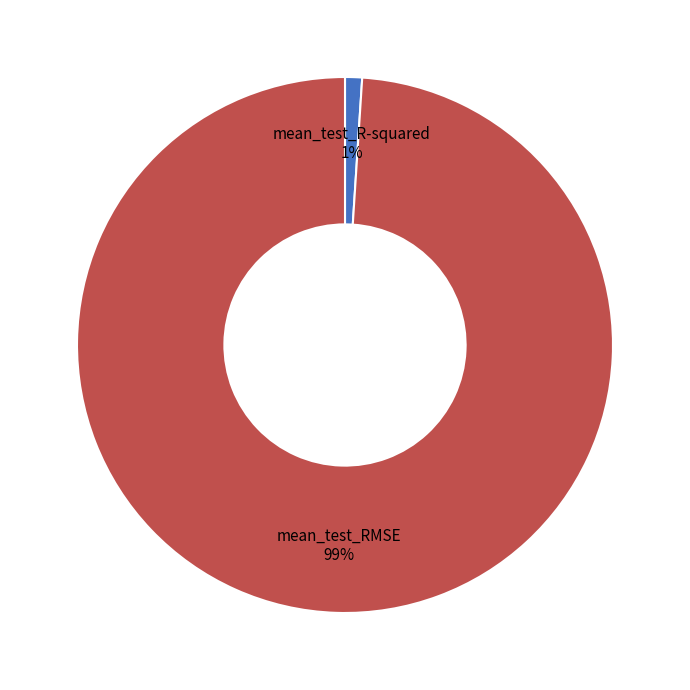

What is the largest slice in the pie chart?

mean_test_RMSE